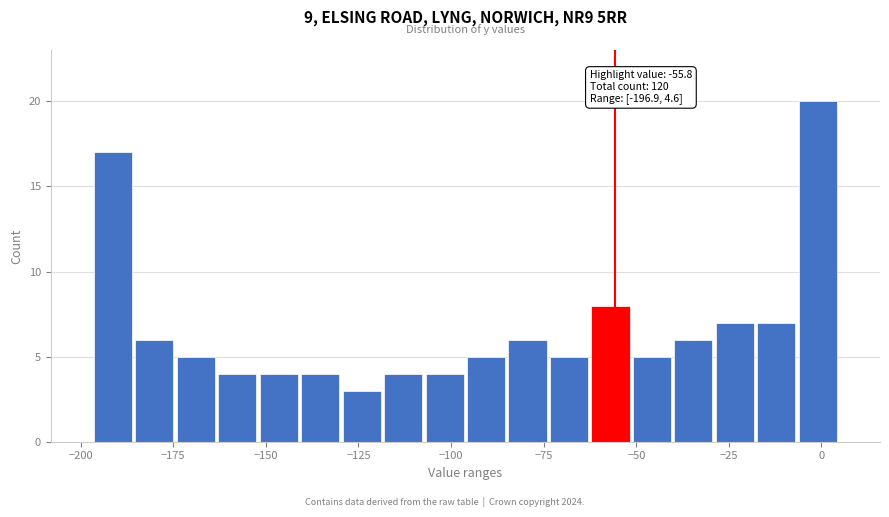

Read against the x-axis, roughly where is the centre of the tallest bar?

0